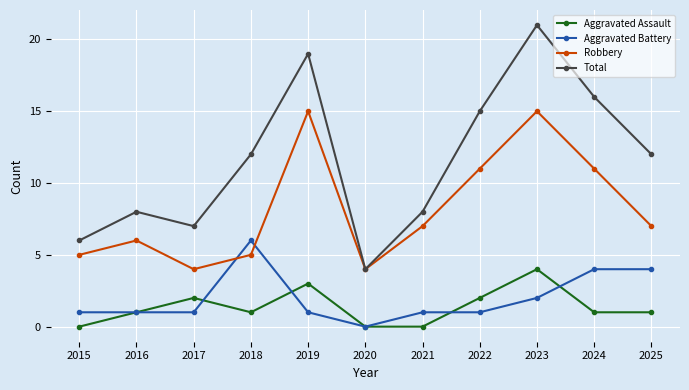

What value does the Aggravated Assault series have at 2025?

1